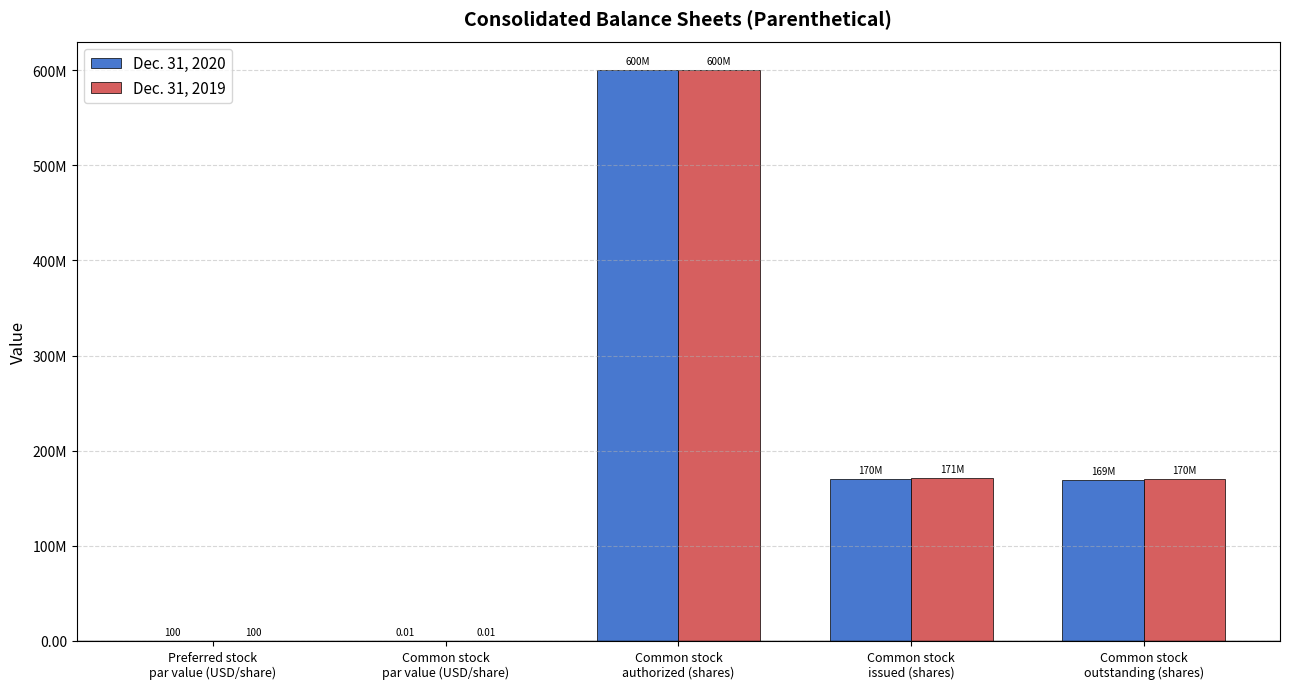

Reading left to right, list all the values displayed in this chart.

Dec. 31, 2020: 100.0	0.0	600000000.0	170200000.0	169400000.0
Dec. 31, 2019: 100.0	0.0	600000000.0	171000000.0	170500000.0